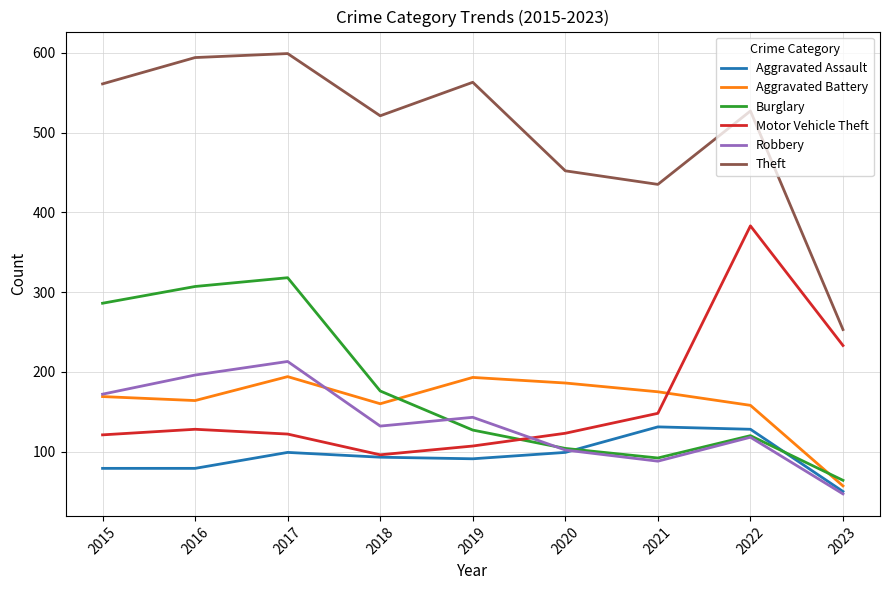

What is the maximum value shown in the chart?

599